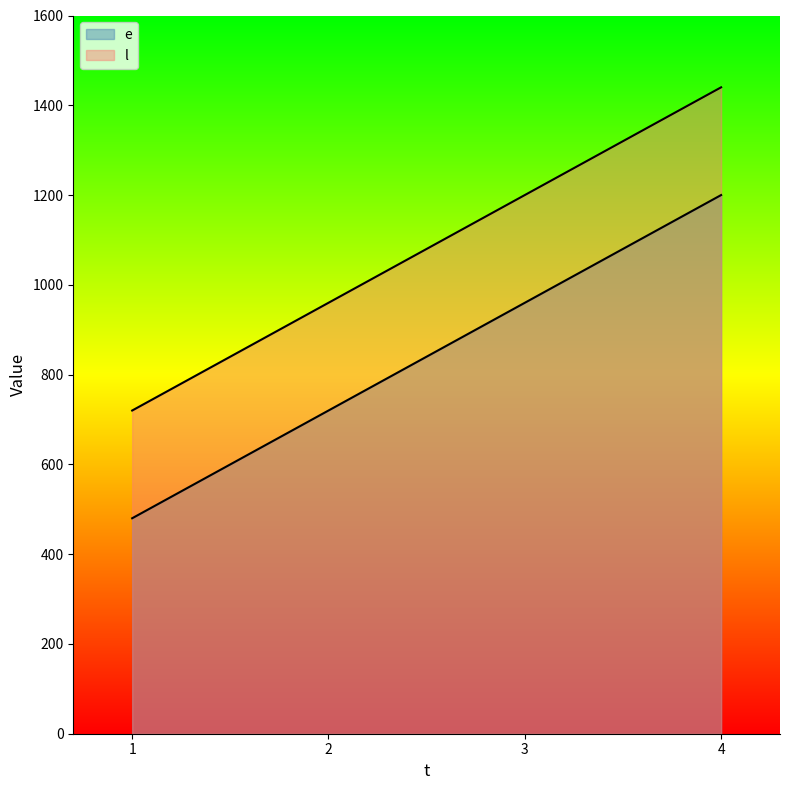

Does the chart display data point markers on the line(s)?

No